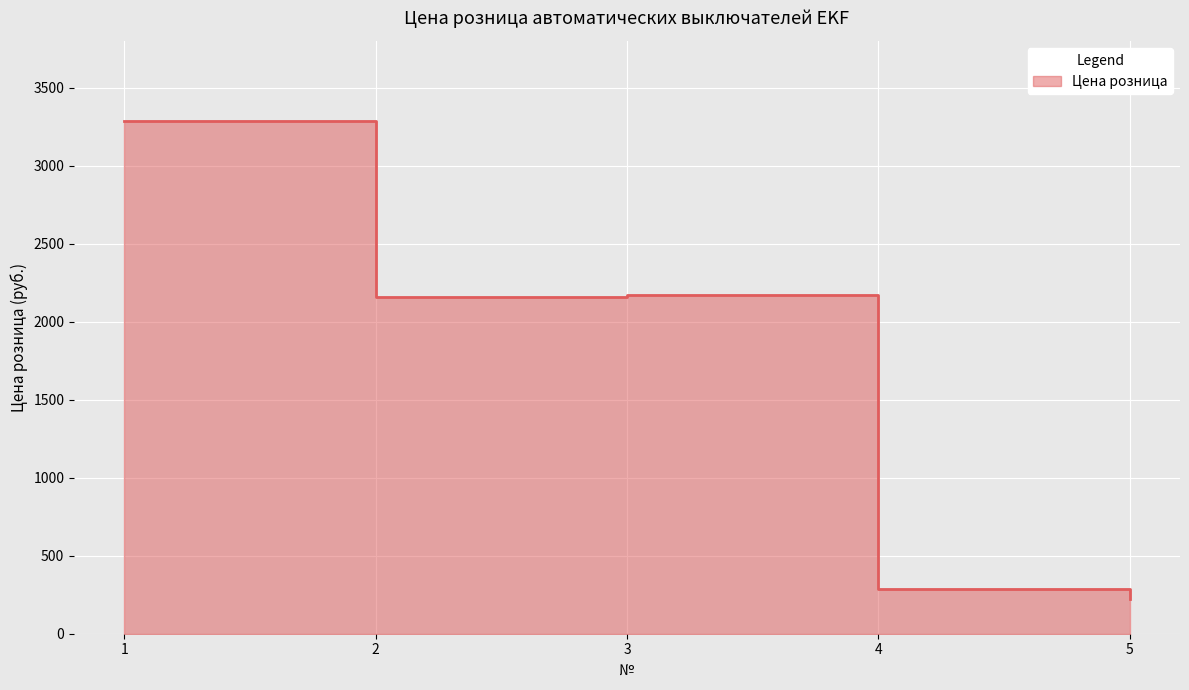

At which category does the data reach its first local peak?

3